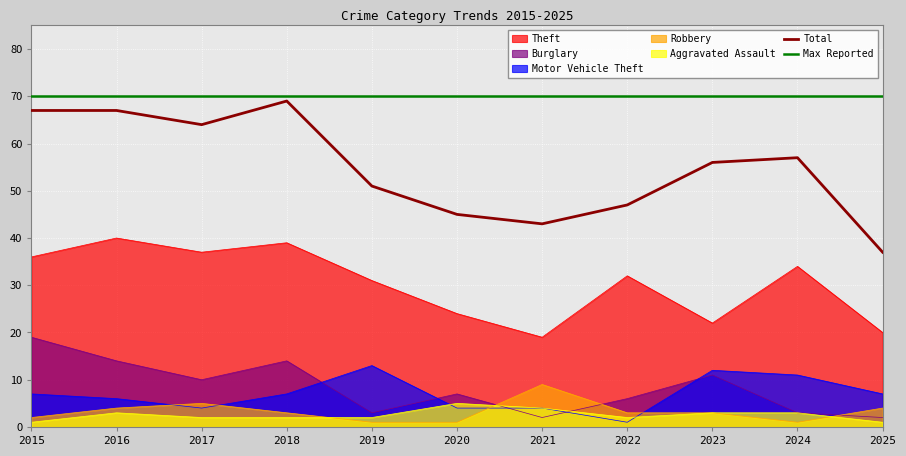

How many lines are shown in the chart?

7